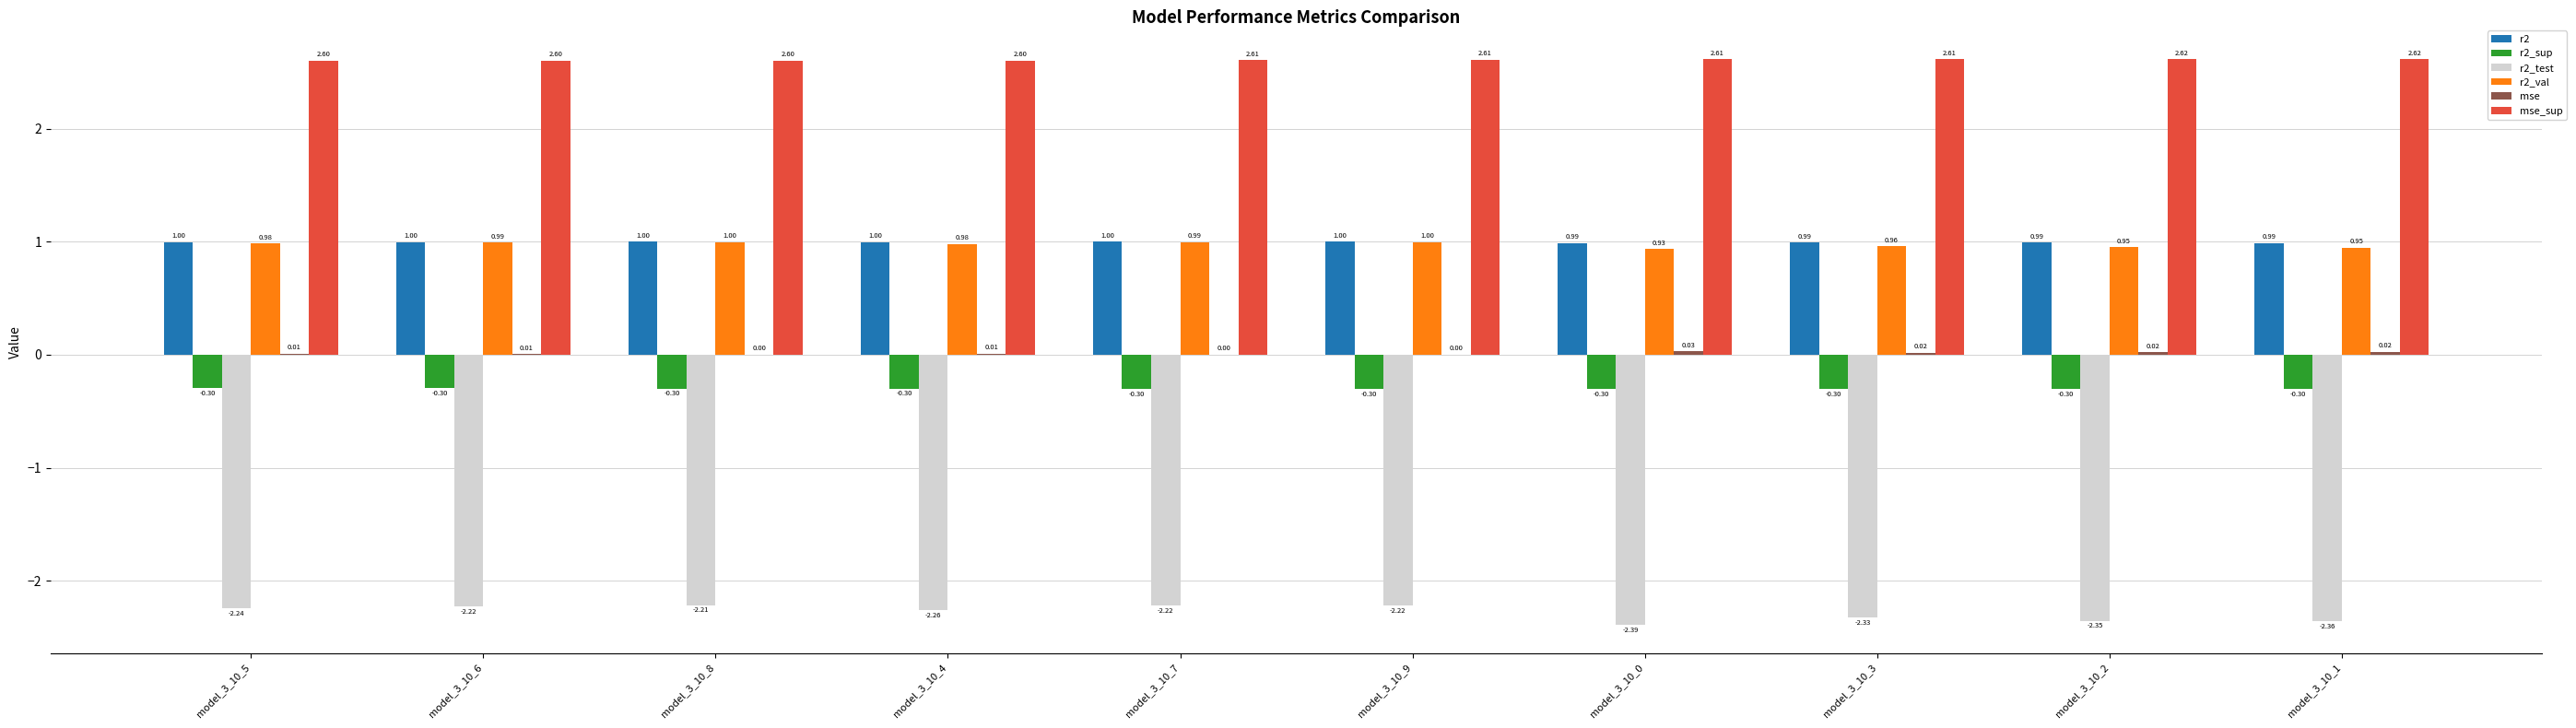

How many groups of bars are there?

10